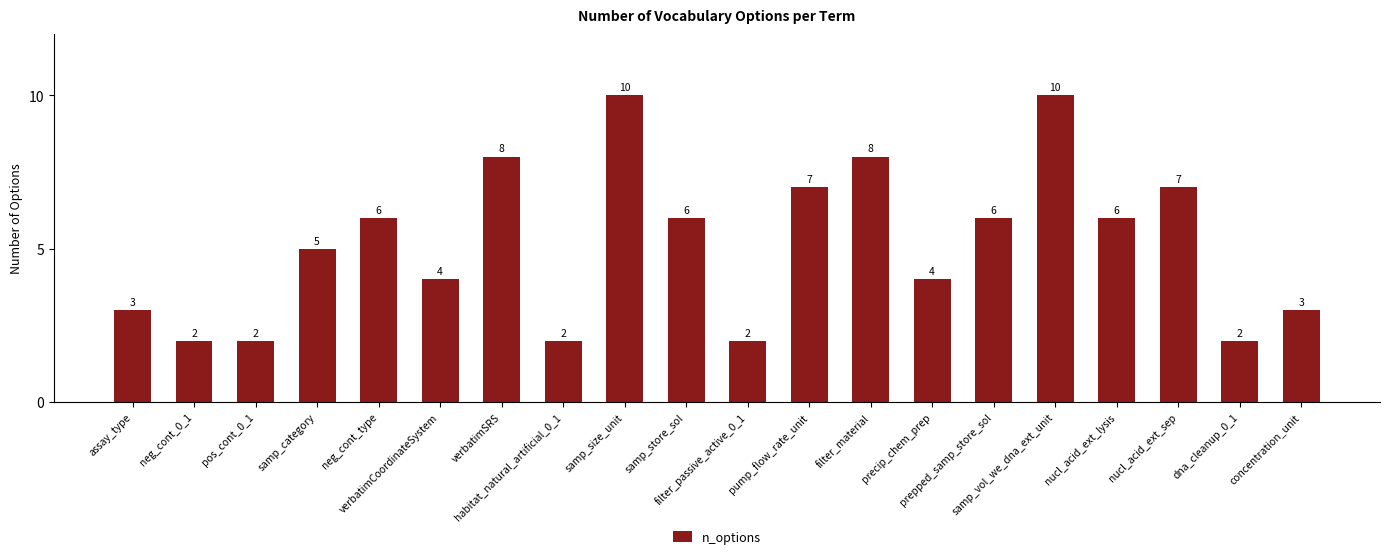

How many bars are there in total?

20